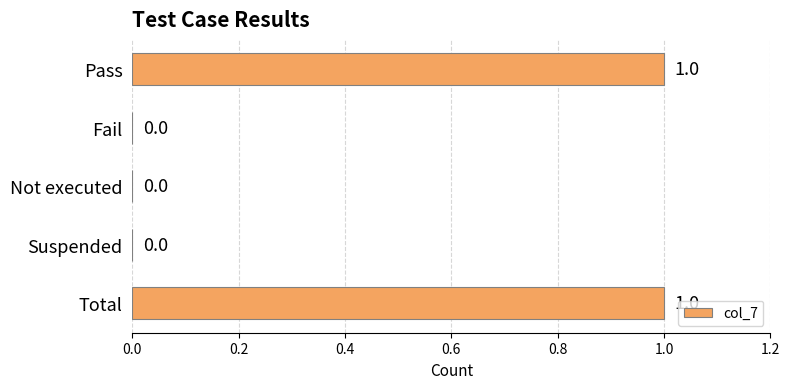

The value at Pass is 2. True or false?

False